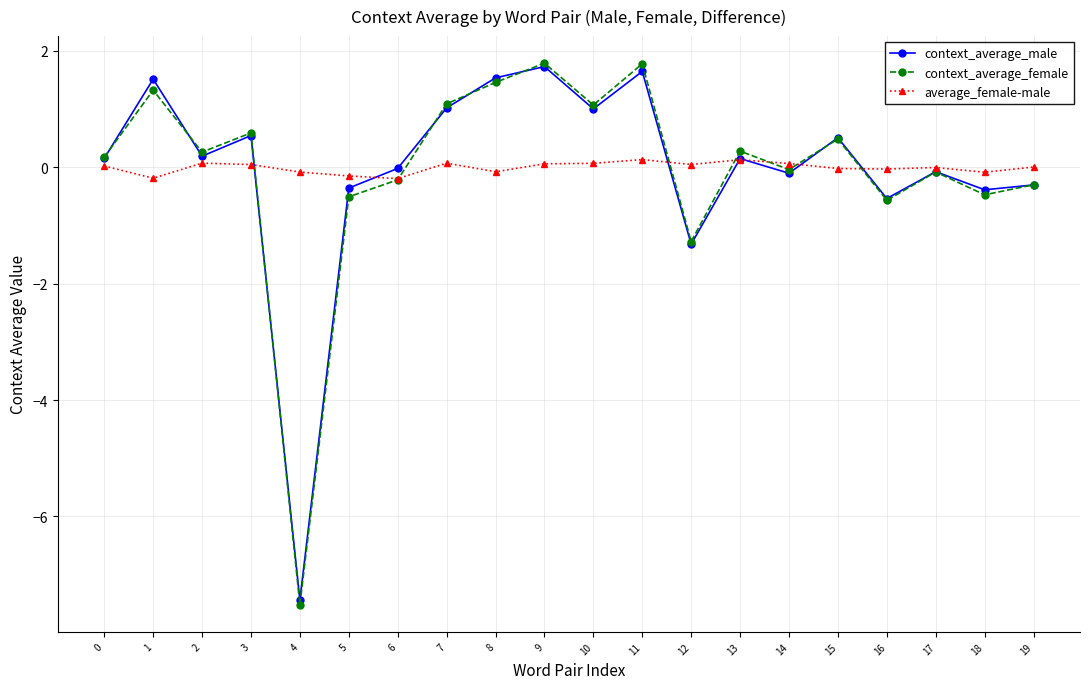

Is the value of average_female-male at 10 greater than the value of context_average_female at 10?

No